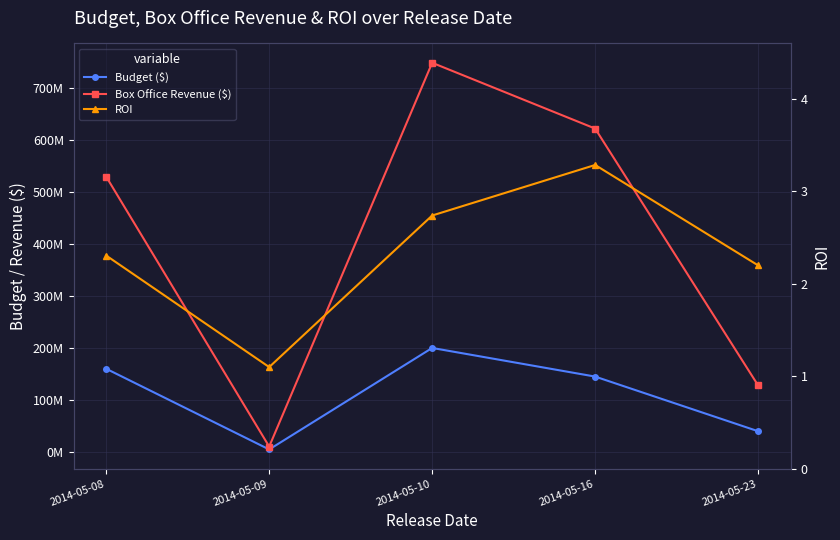

Which label corresponds to the smallest value in the chart?

2014-05-09